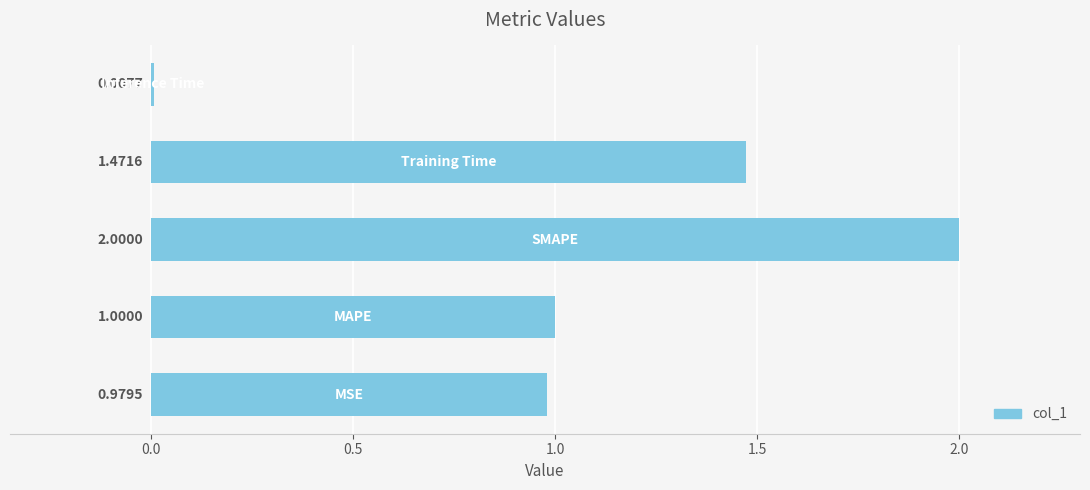

What is the sum of all values?

5.5